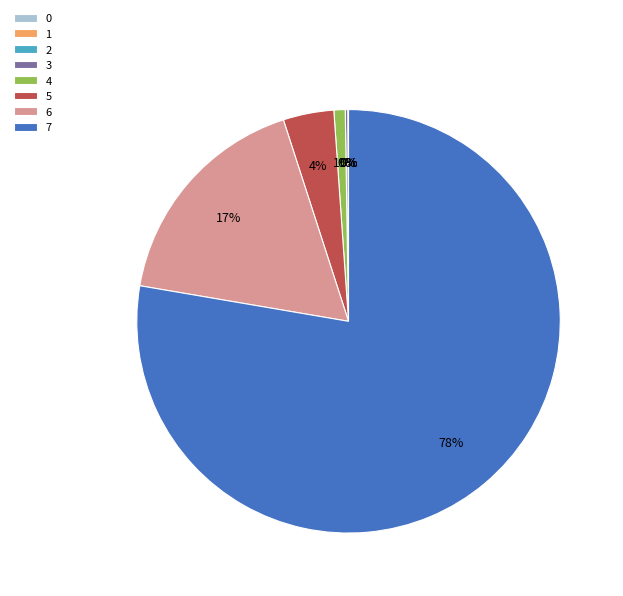

To the nearest percent, what is the difference between the largest and smallest slice percentages?

78%